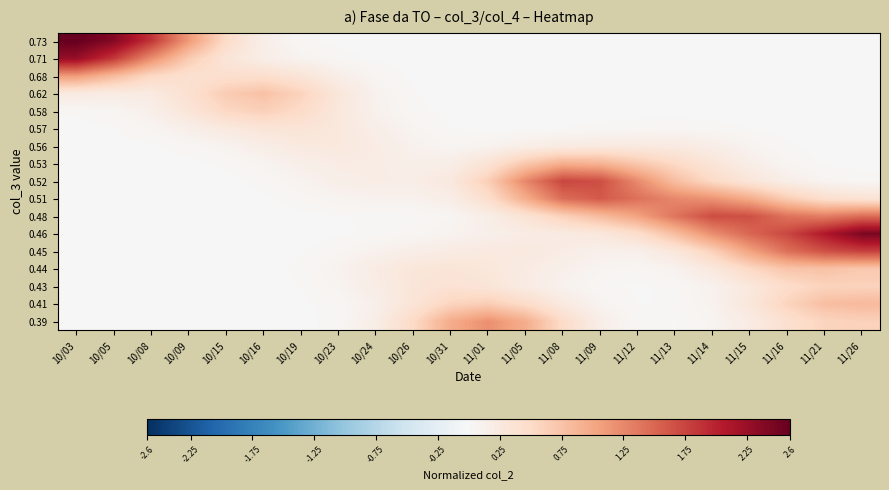

What is the total value across all series at 11/16?

7.7